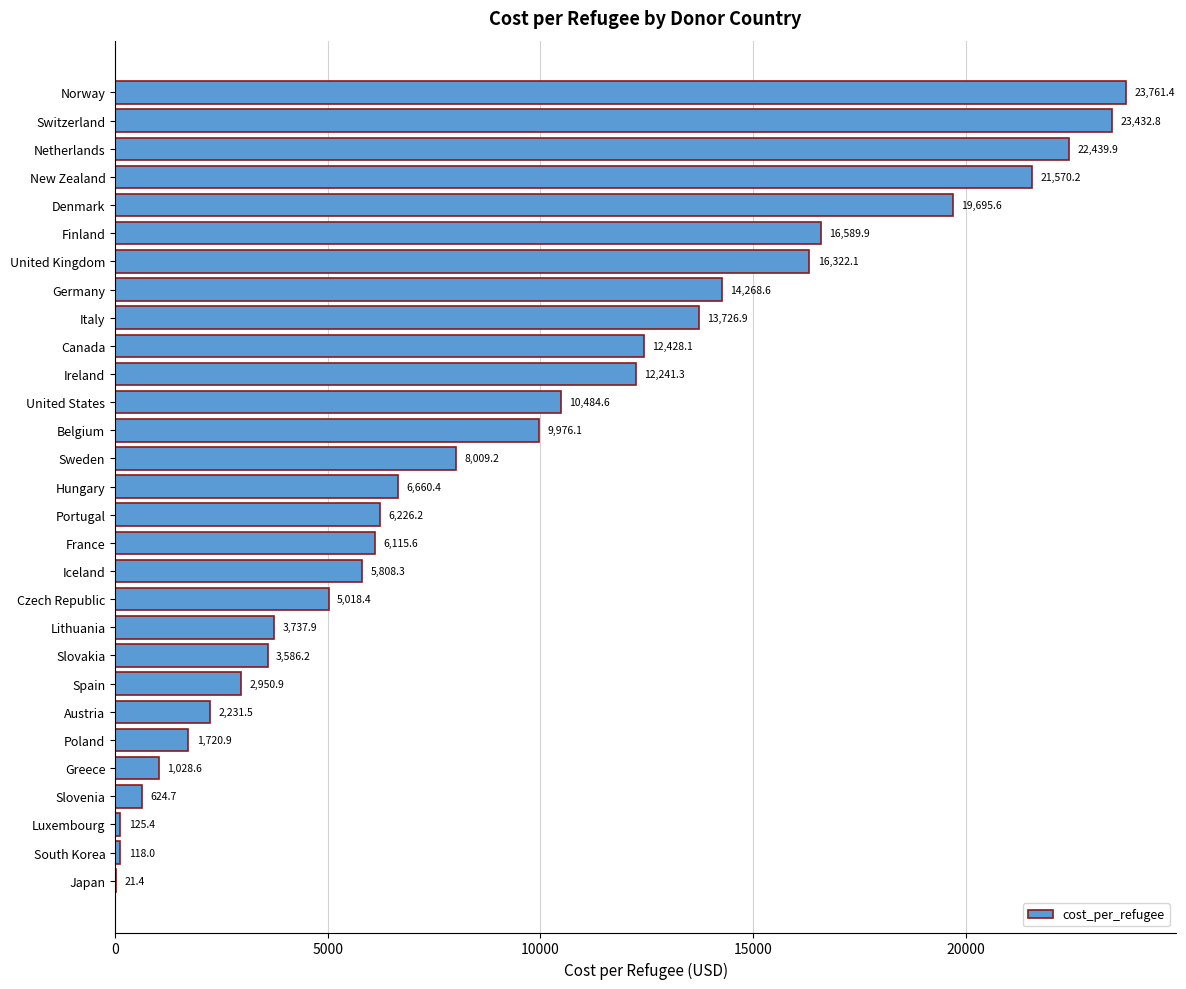

Are the bars horizontal?

Yes